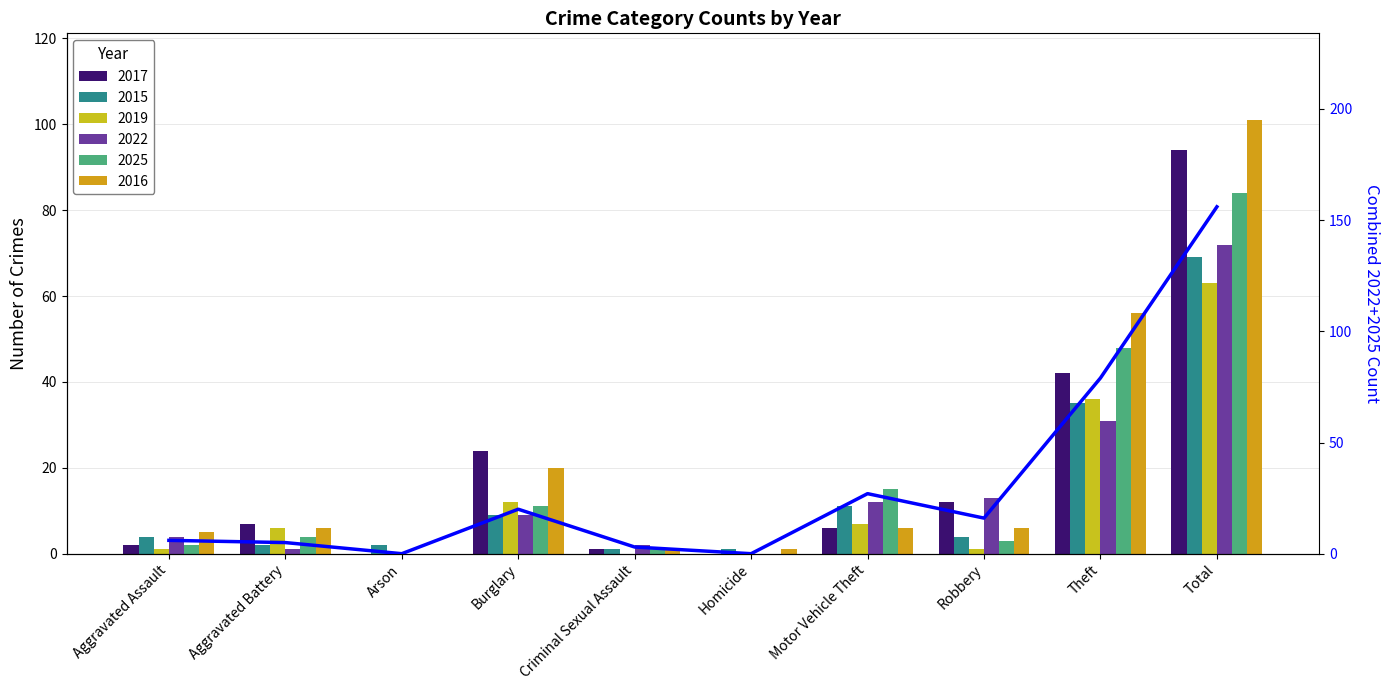

What is the change in value from Theft to Total?

+77